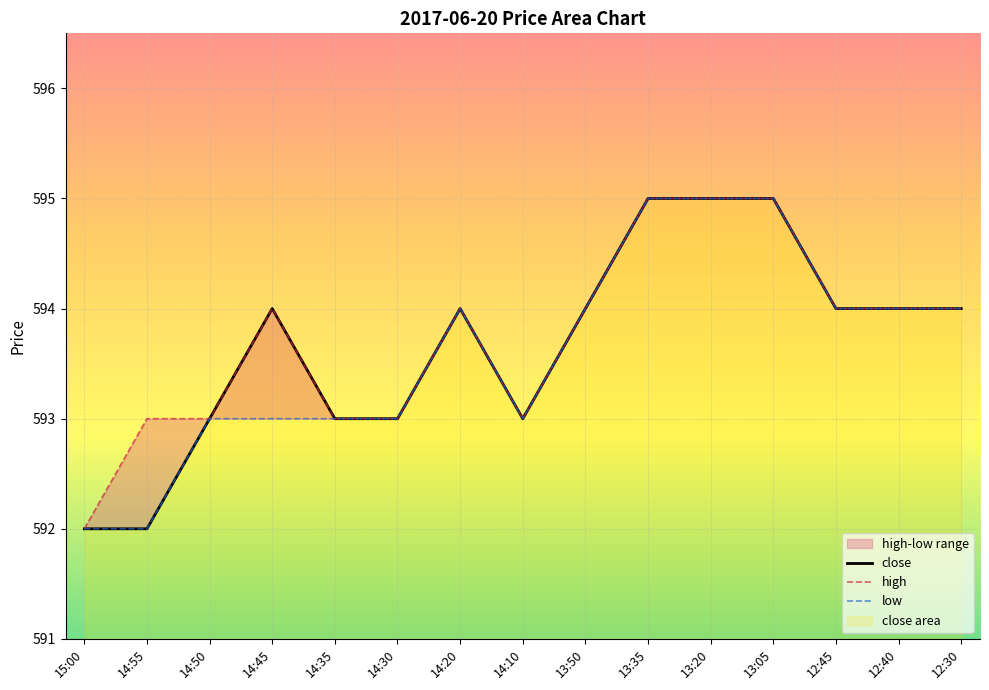

Rank the series at 14:30 from highest to lowest value.

close, high, low